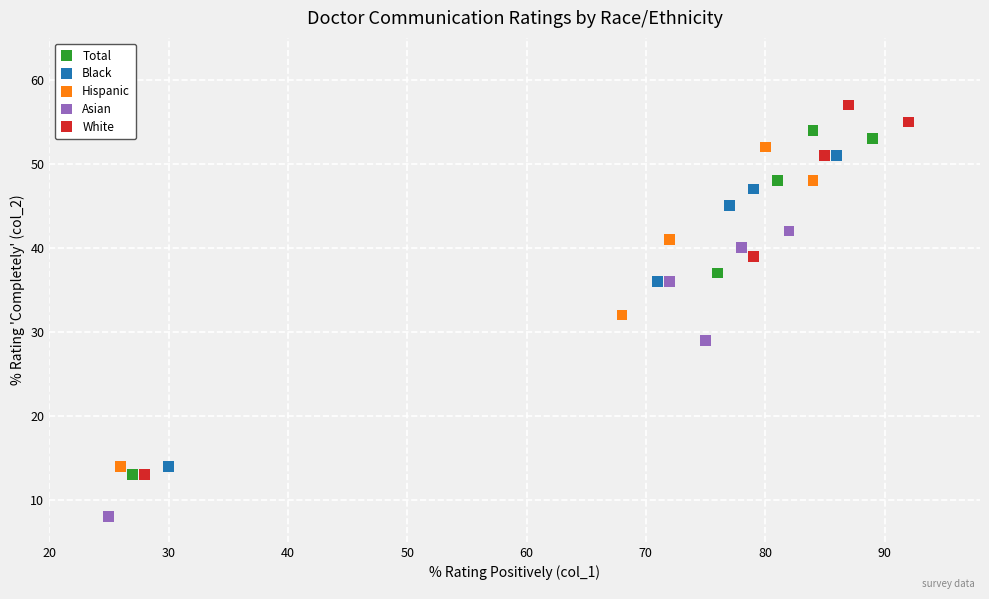

Which series has the largest Y range (max minus min)?

White